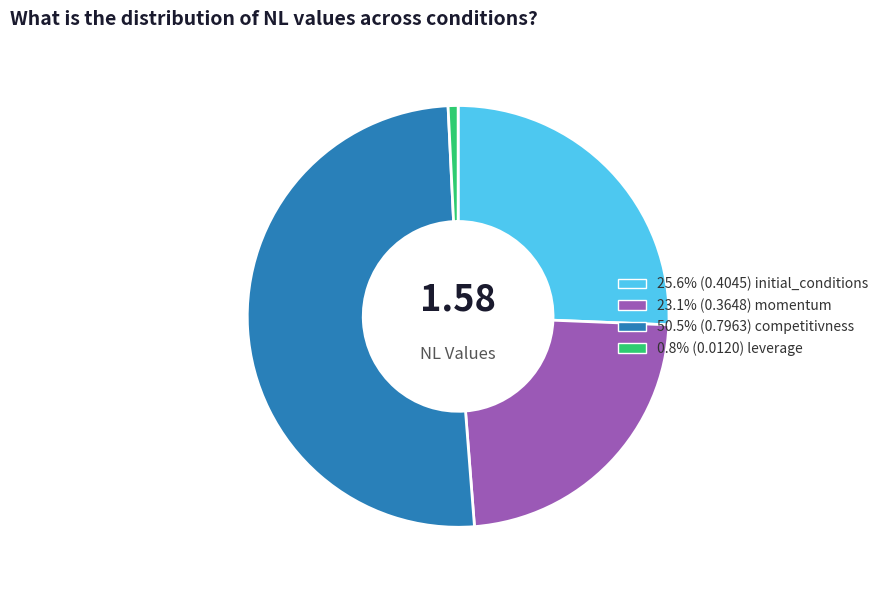

How many segments does this pie chart have?

4